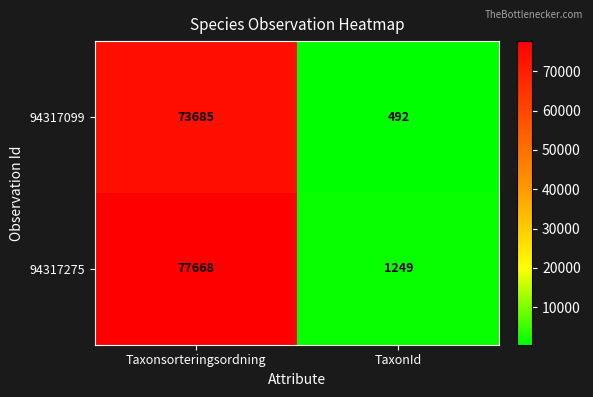

List the series in order of their overall mean, highest first.

94317275, 94317099